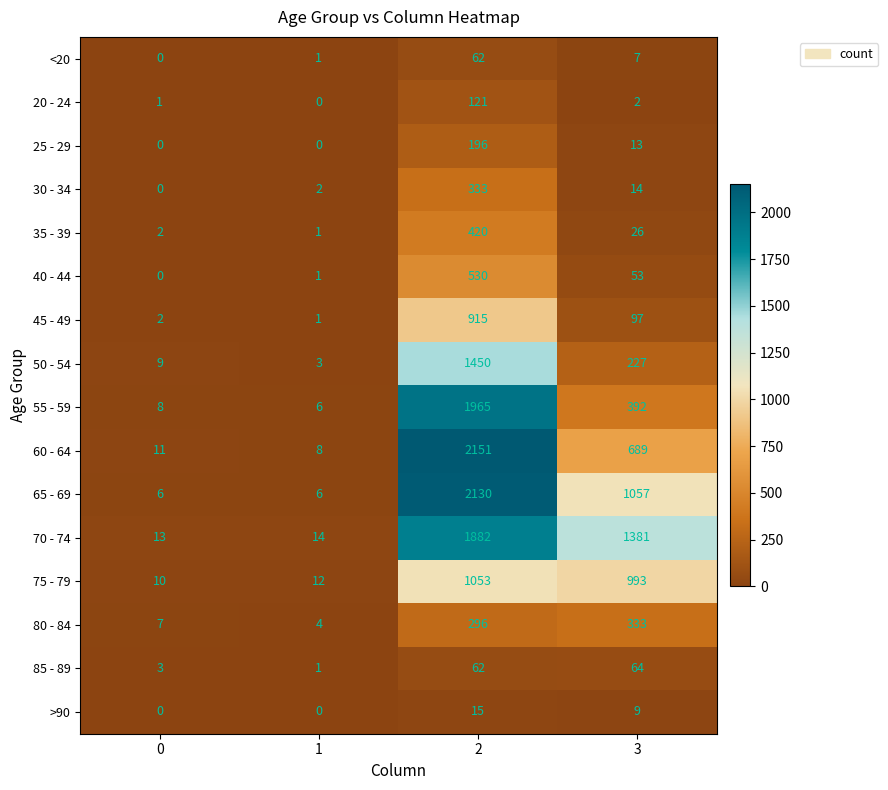

What is the spread (max minus min) of values at 3?

1379